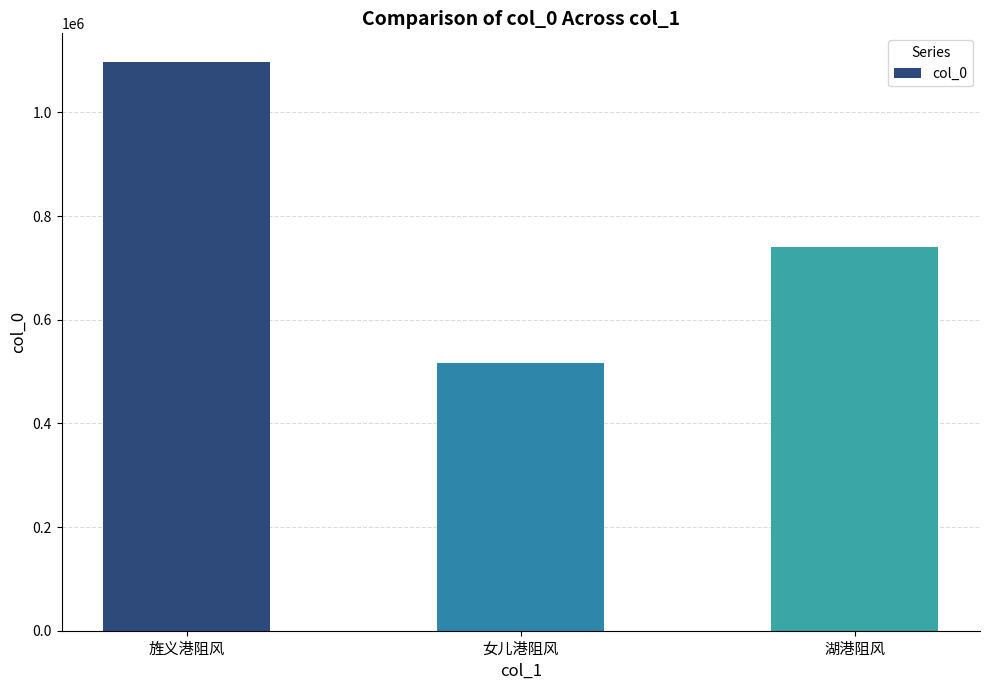

What is the value of the 3rd bar from the left?

741069